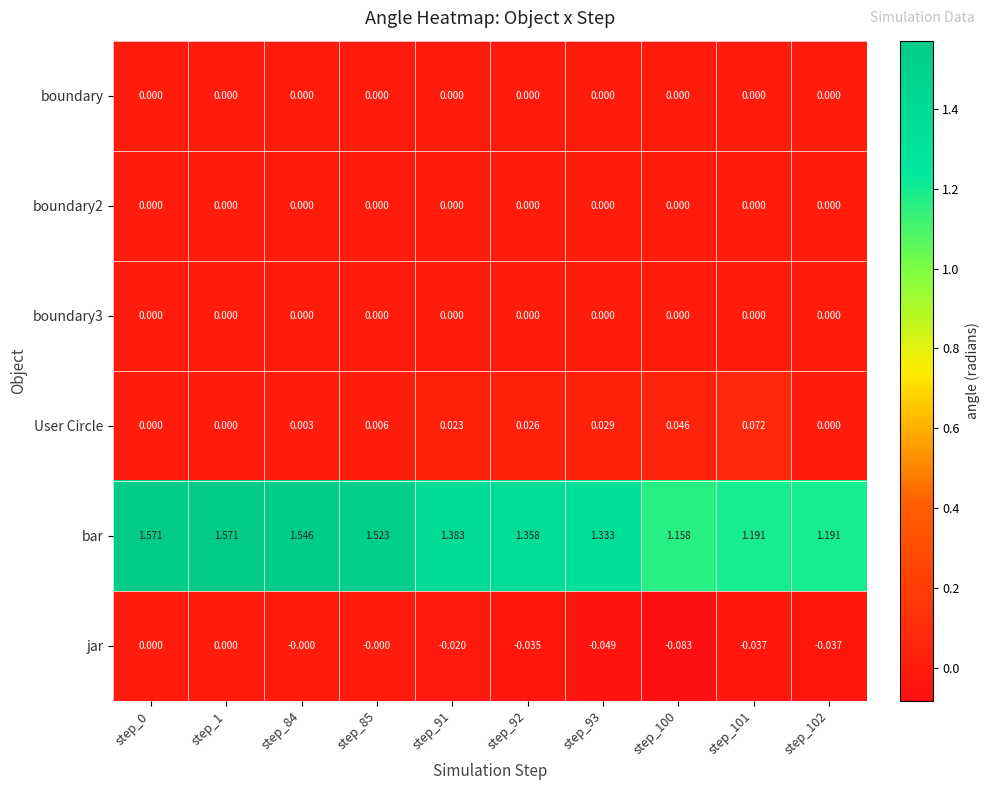

At which category does the chart reach its minimum across all series?

step_100